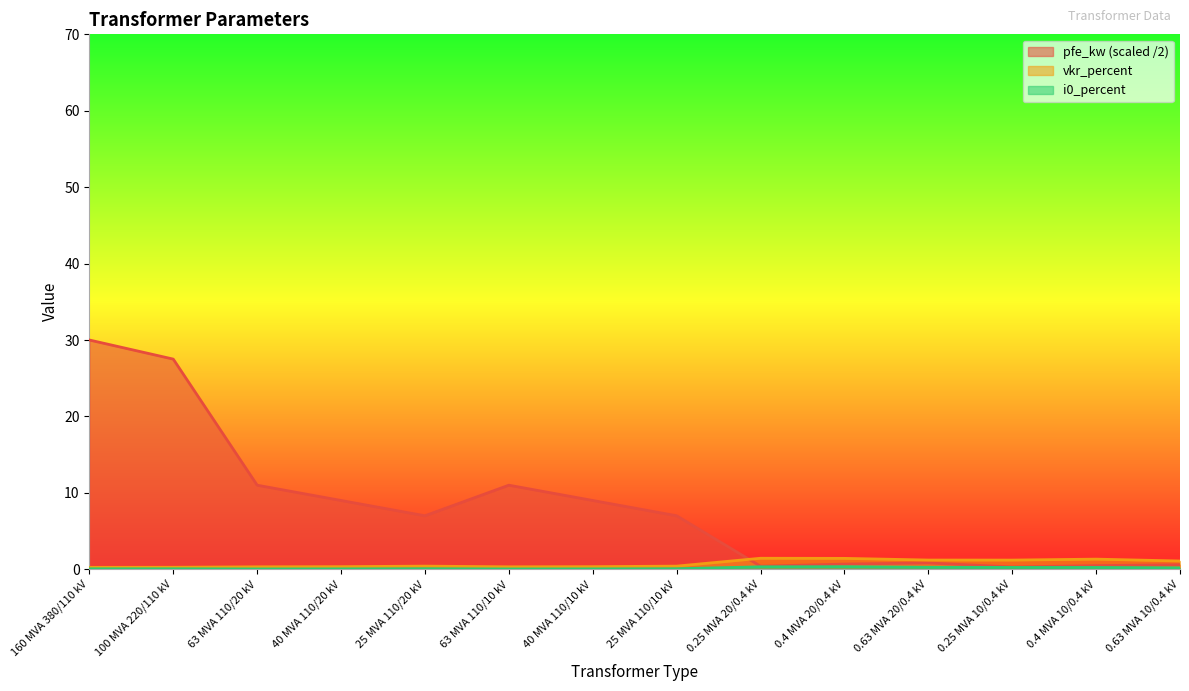

What are all the series names shown in the legend?

pfe_kw, vkr_percent, i0_percent